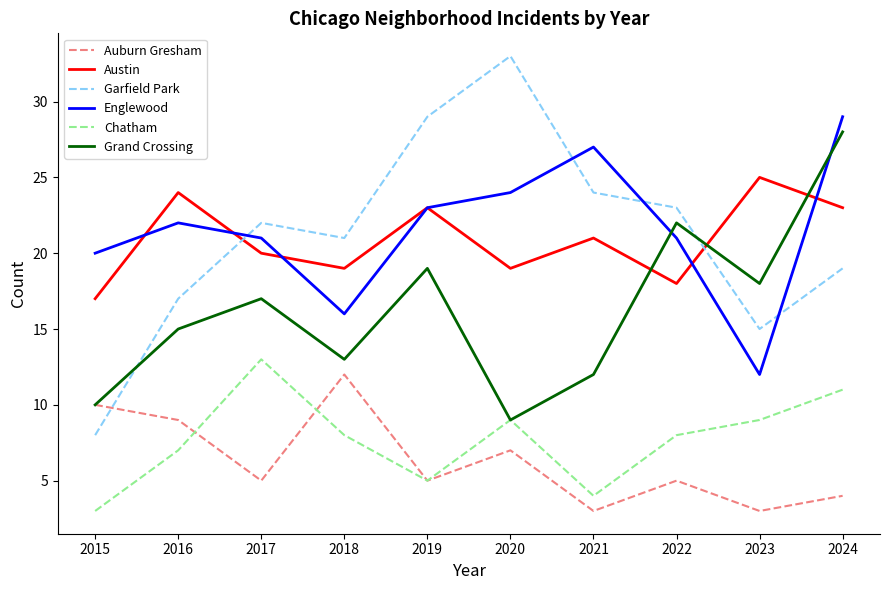

What is the total value across all series at 2021?

91